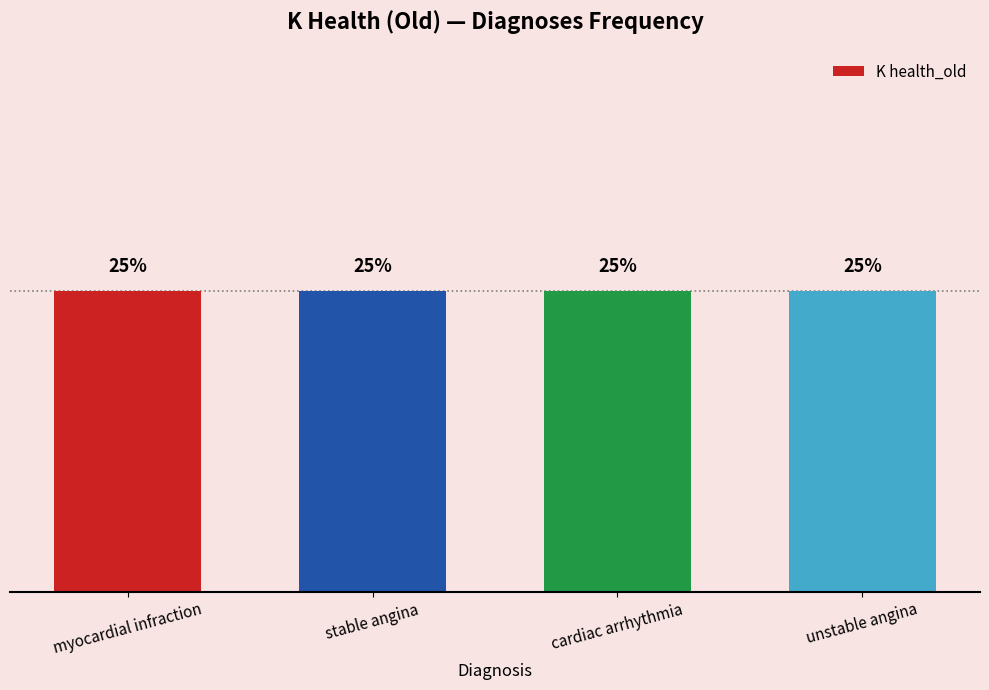

At which category does the chart reach its peak across all series?

stable angina